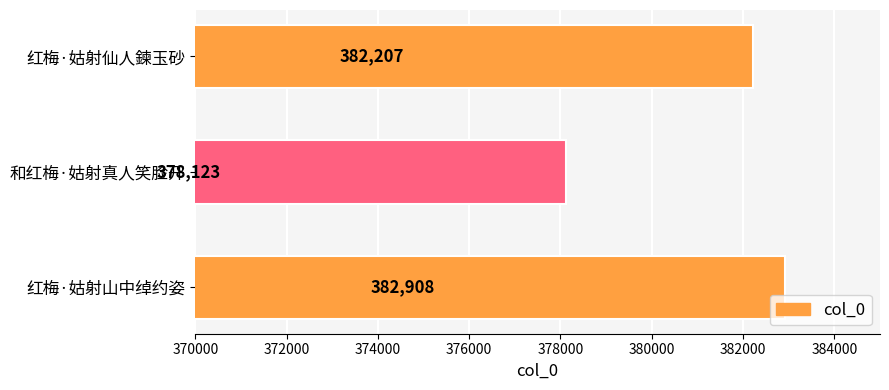

What is the change in value from 红梅·姑射仙人鍊玉砂 to 红梅·姑射山中绰约姿?

+701